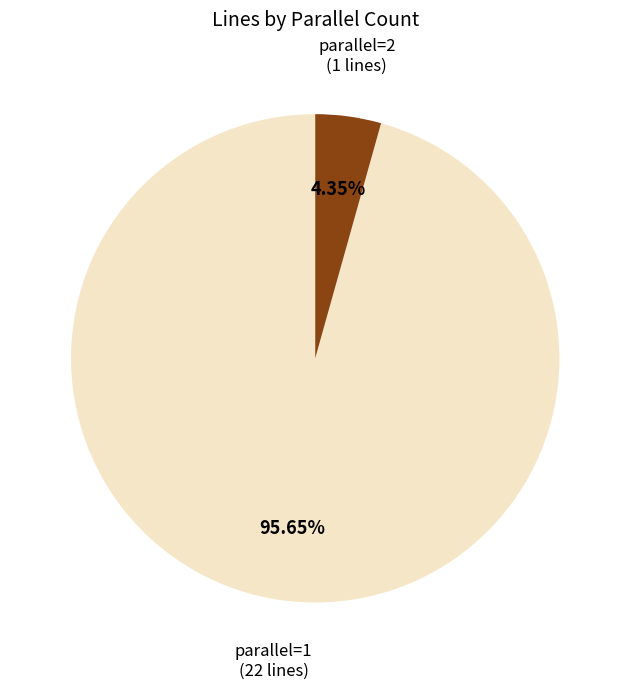

Approximately how many times larger is the value at parallel=1 compared to parallel=2?

22.0